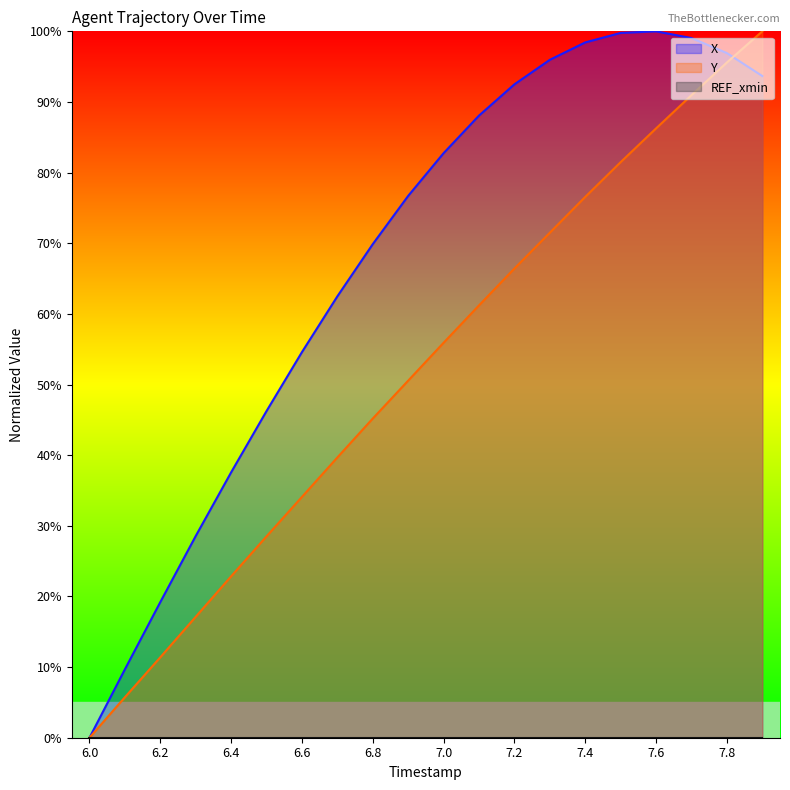

How many interior local peaks does the X series have?

1